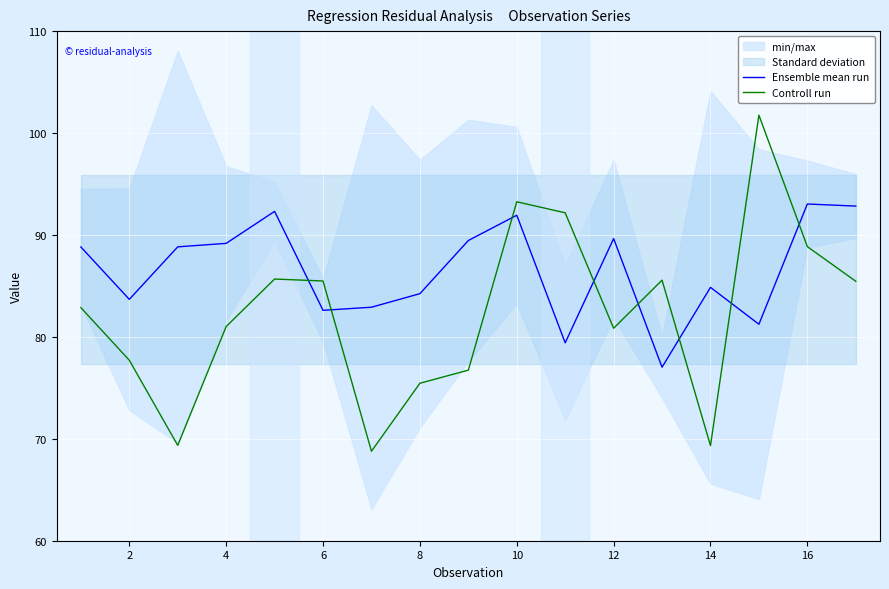

True or false: Ensemble mean run has a value of 17.6 at 10.

False